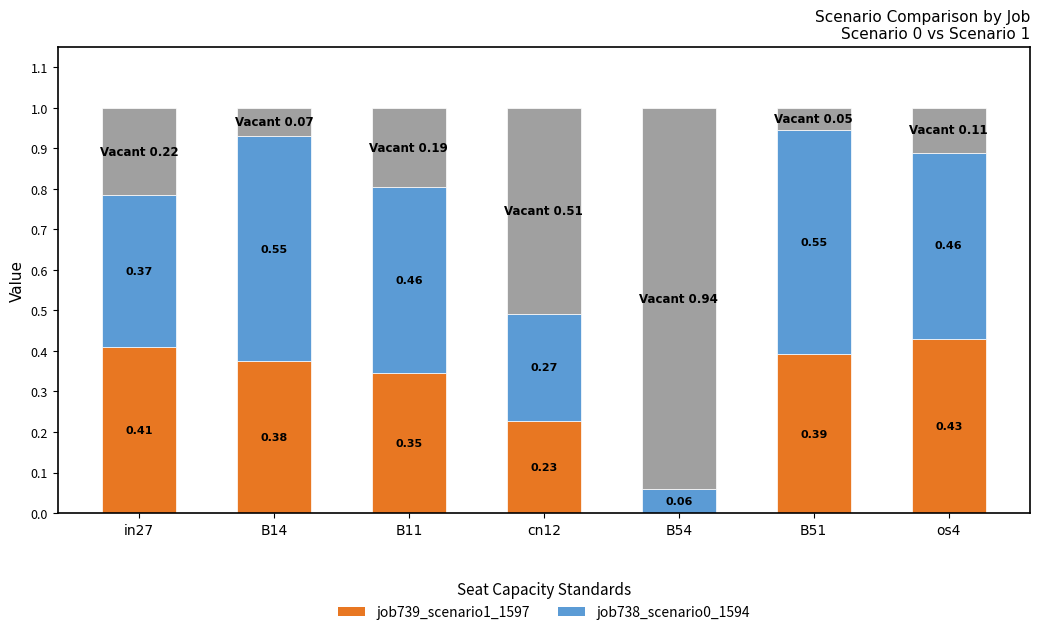

What is the spread (max minus min) of values at B11?

0.1